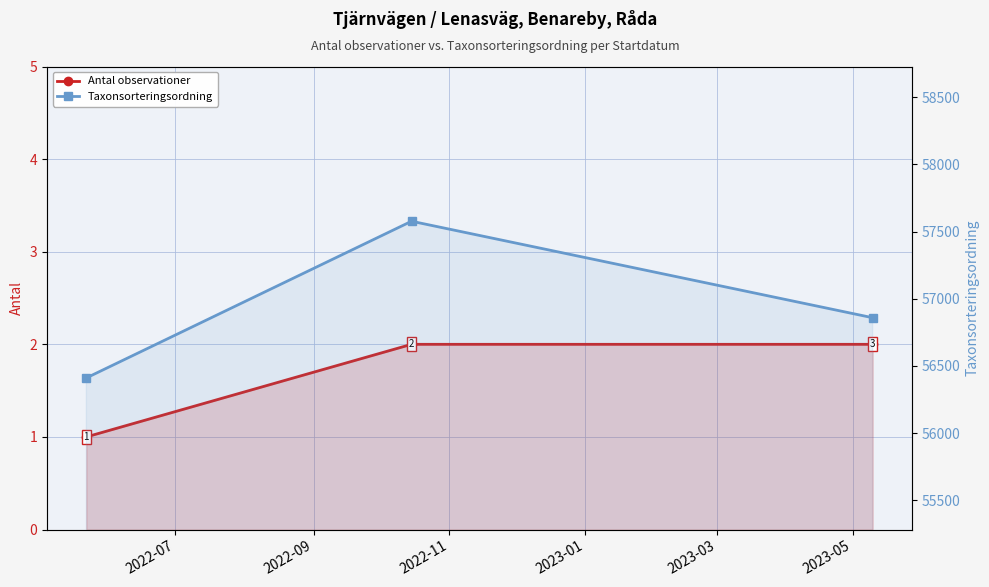

Is the value of Antal observationer at 2022-07 greater than the value of Taxonsorteringsordning at 2022-07?

No